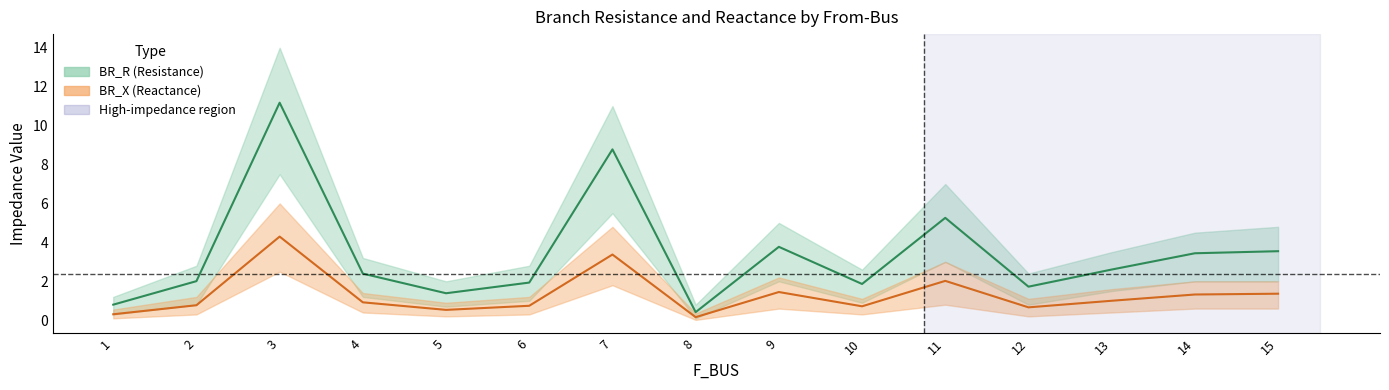

What is the approximate value of BR_X at 3?

4.3